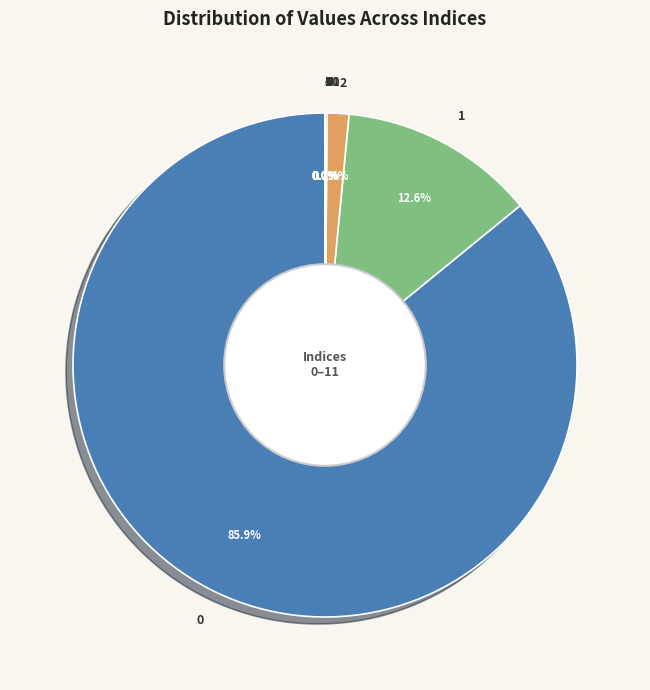

Is 0 the majority of the pie?

Yes